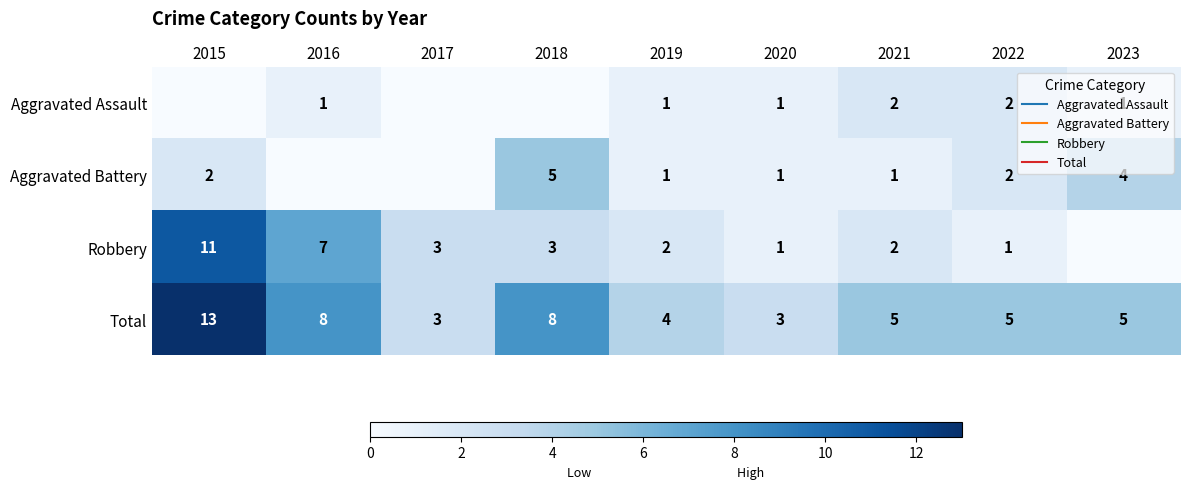

What is the sum of the Robbery values at 2016 and 2018?

10